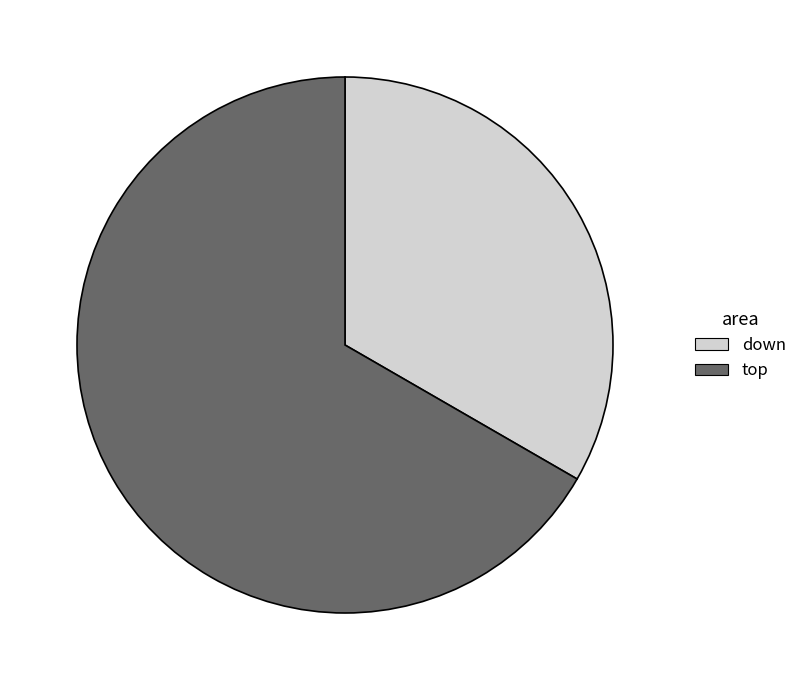

What is the smallest slice in the pie chart?

down